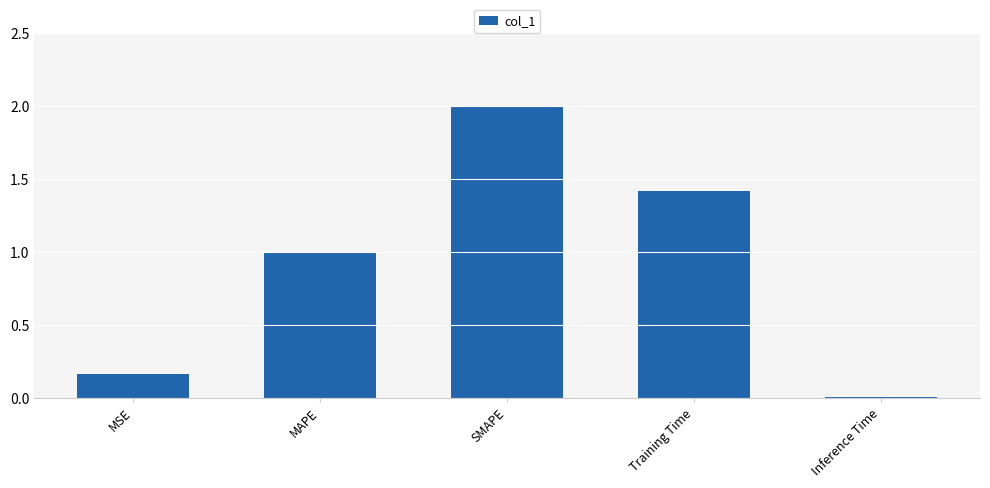

The chart shows a value of 1.0 at Training Time. True or false?

False